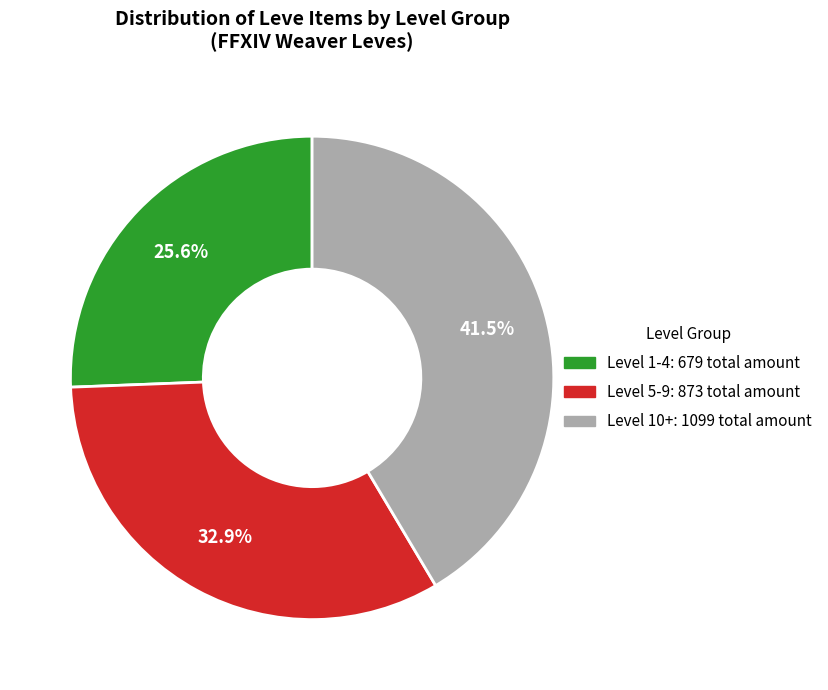

Is there any slice that represents more than half of the pie?

No